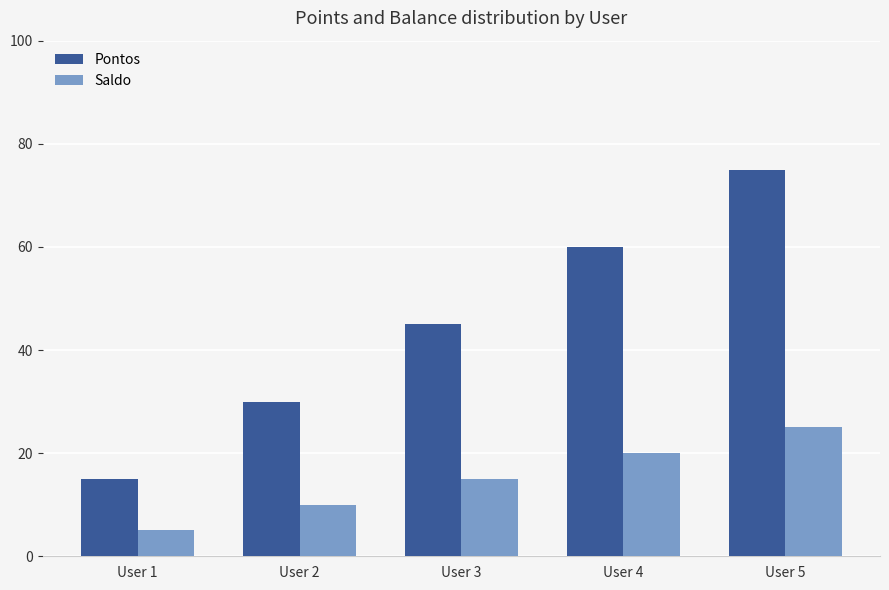

Is it true that Saldo equals 6 at User 3?

False